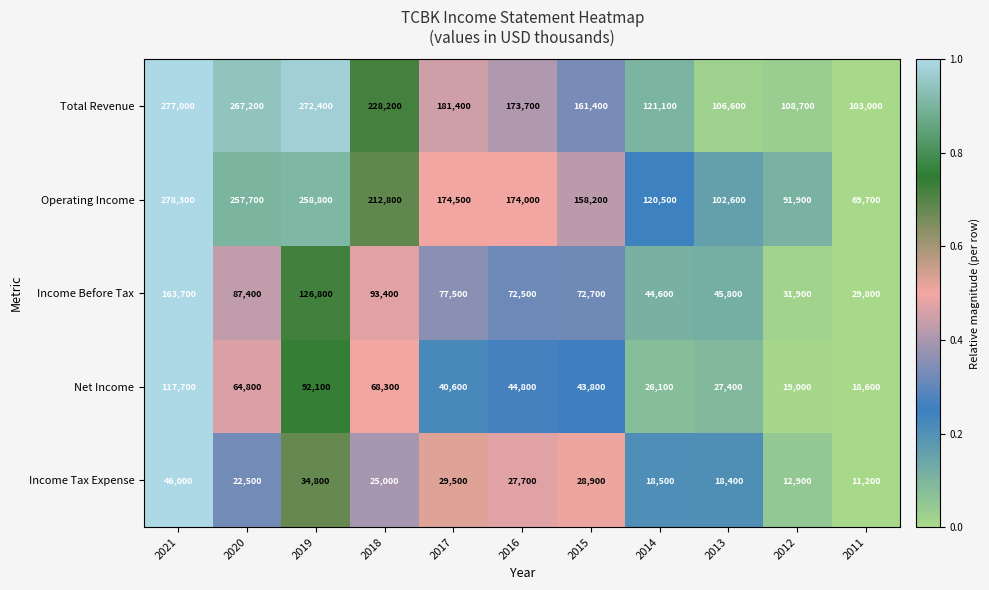

True or false: Operating Income has a value of 142704 at 2013.

False